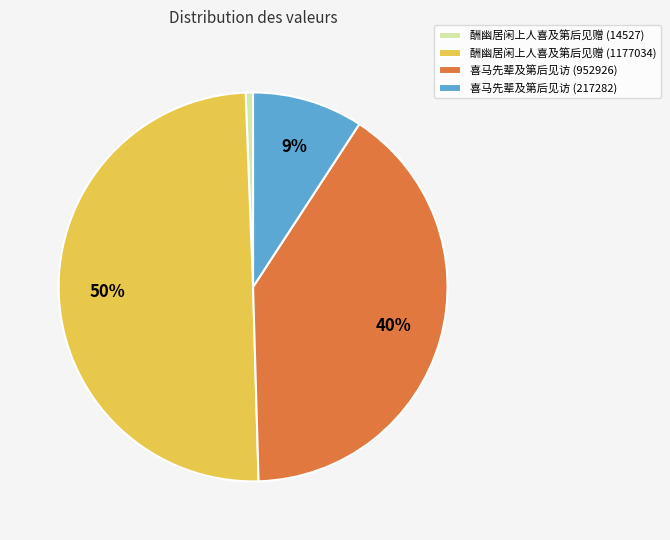

Is the sum of 喜马先辈及第后见访 (952926) and 酬幽居闲上人喜及第后见赠 (14527) greater than half?

No